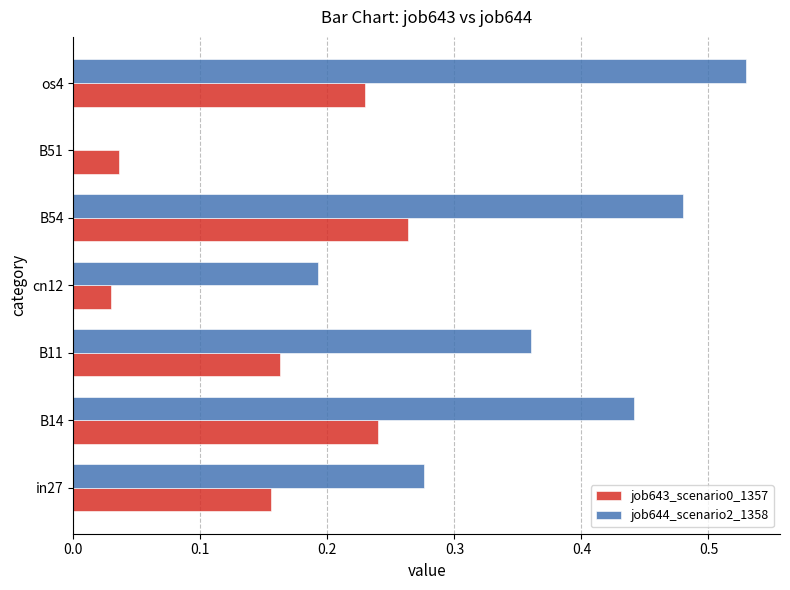

The job644_scenario2_1358 series shows 0.1 at B54. True or false?

False